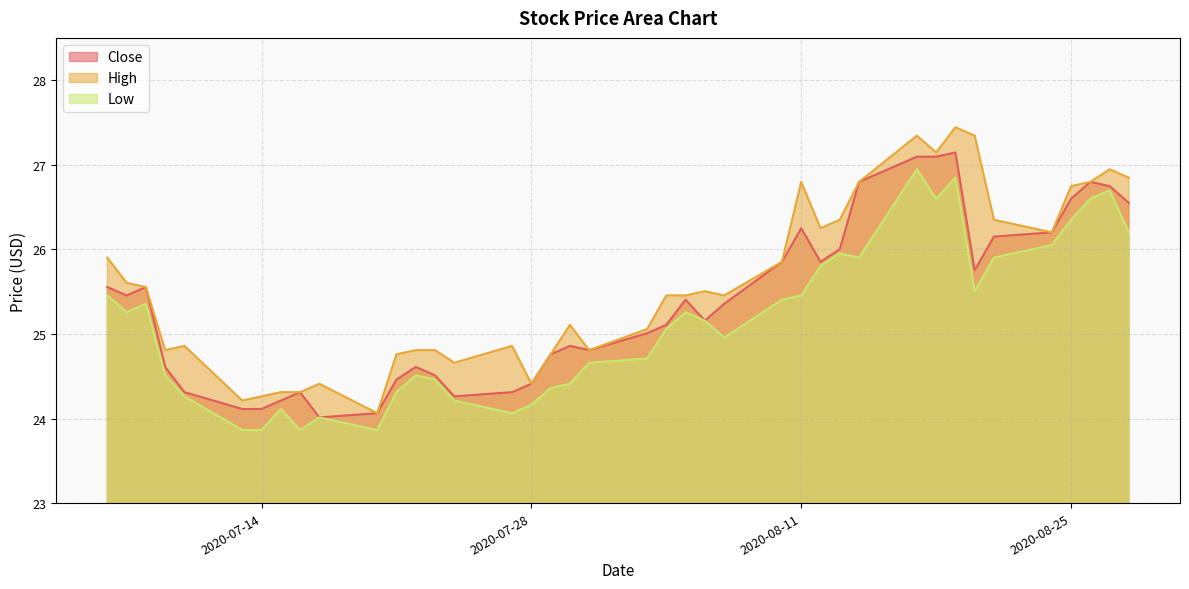

In Close, how many points are lower than both neighbors (excluding endpoints)?

7